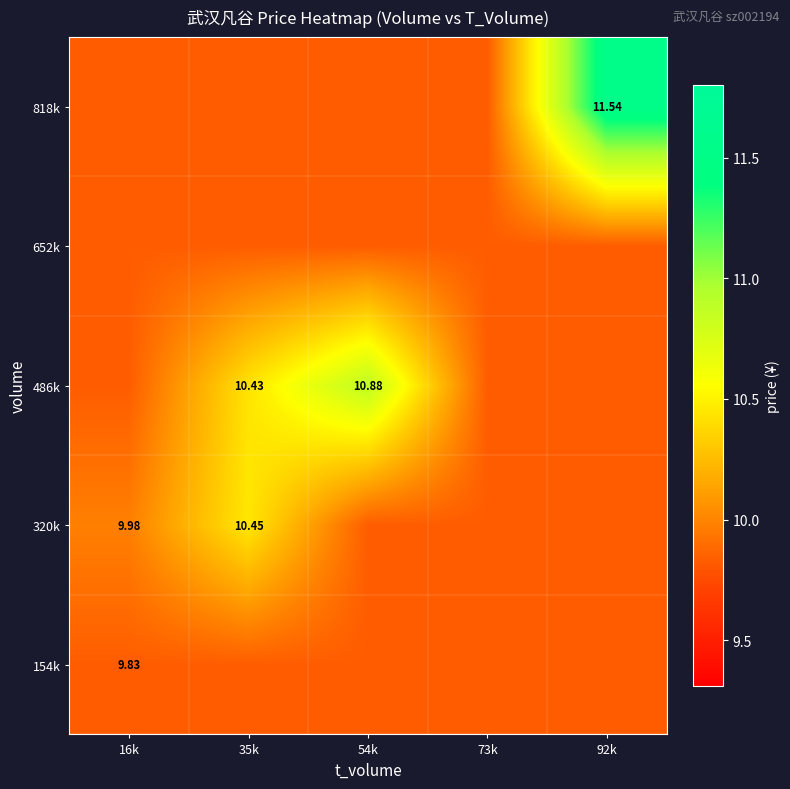

What is the total value across all series at 54k?

50.2